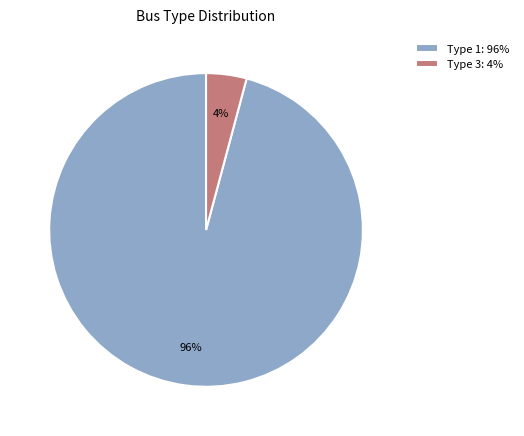

Count the number of slices in the pie.

2